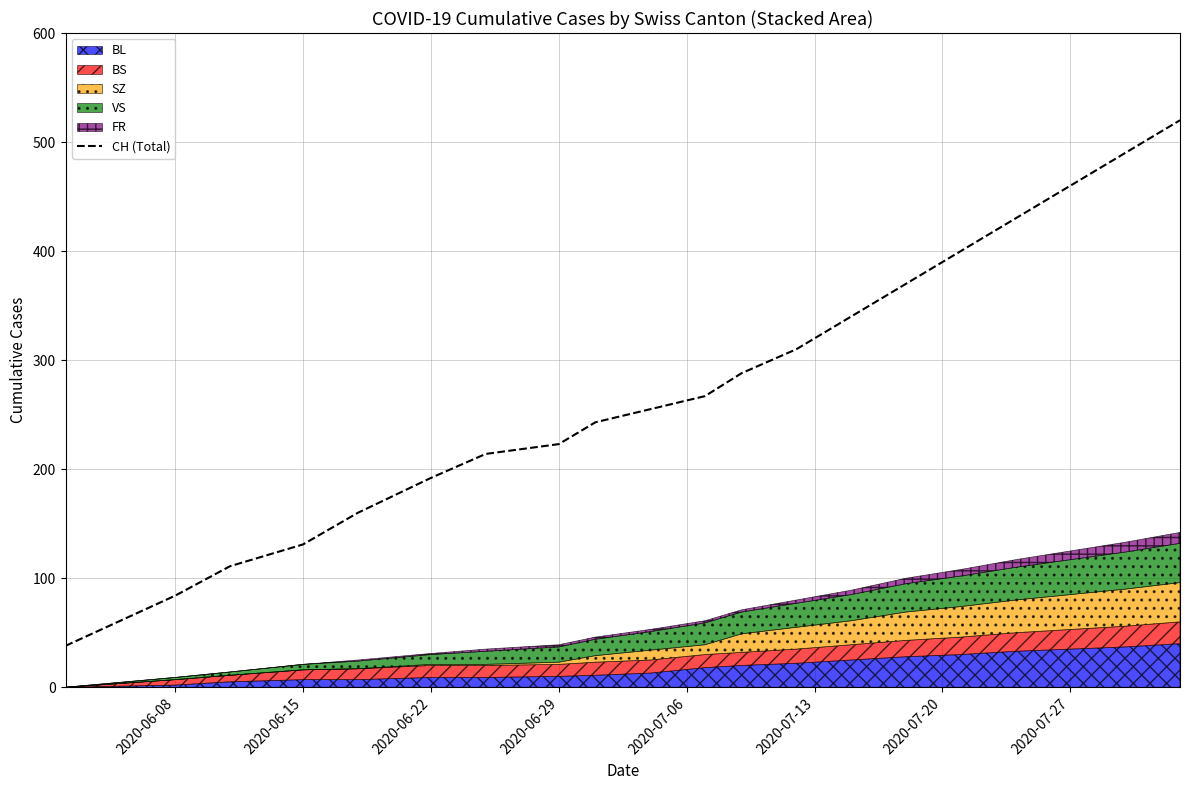

How many data points does each series have?

20